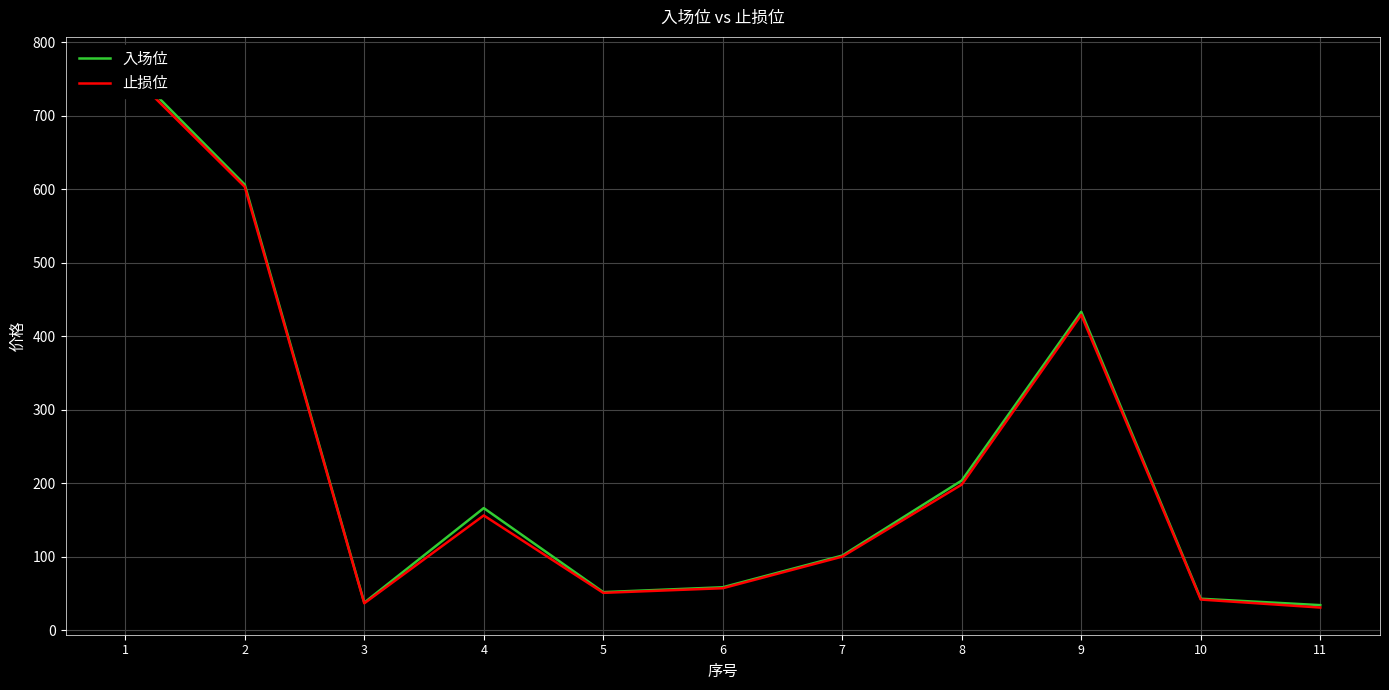

True or false: 入场位 and 止损位 cross at least once.

False